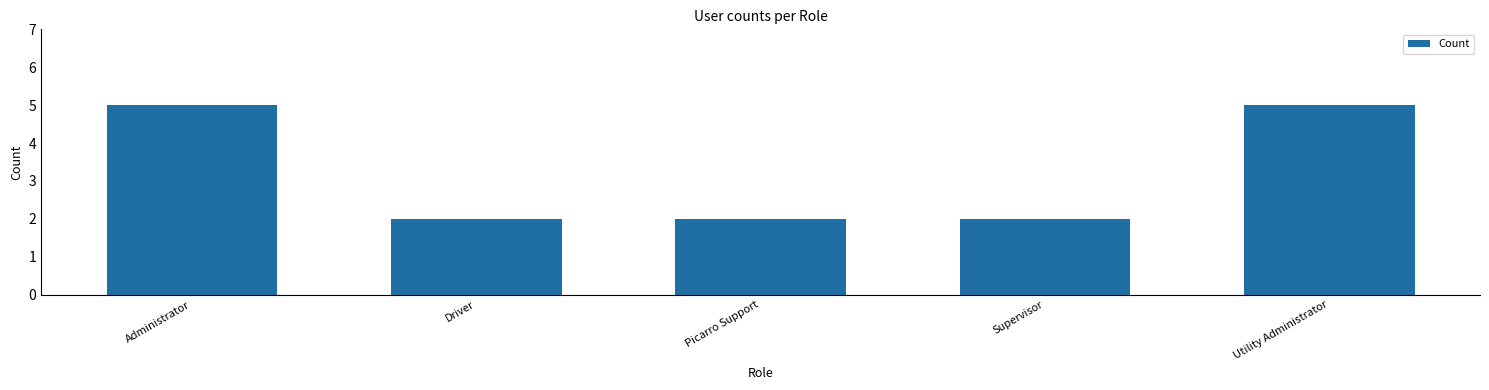

What position from the right is Supervisor?

2